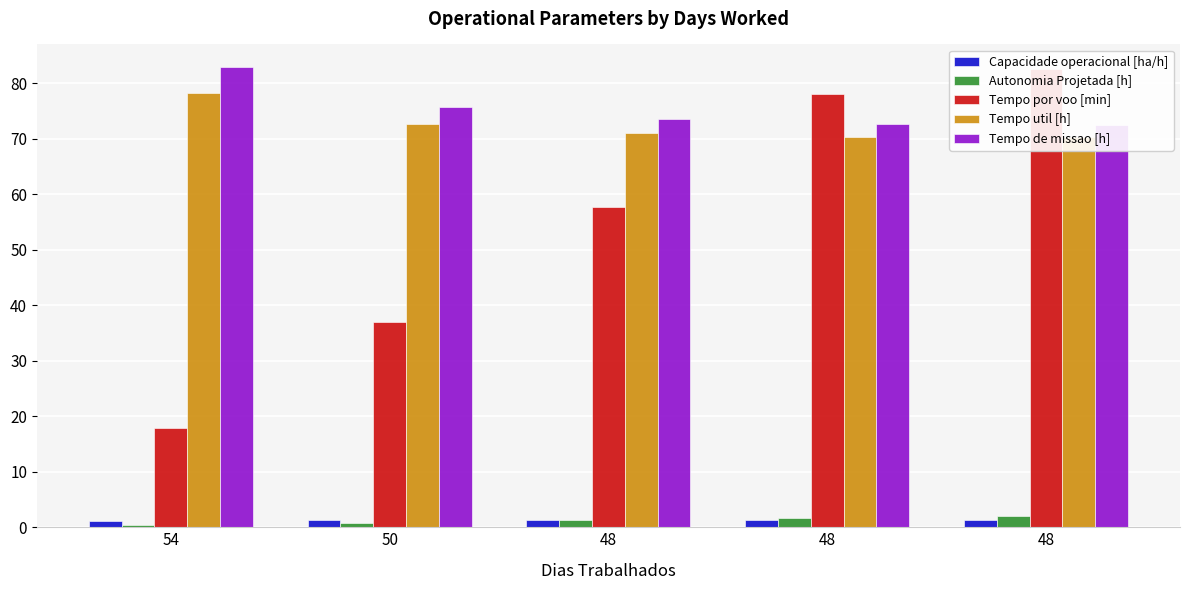

Which series has the largest total across all categories?

Tempo de missao [h]